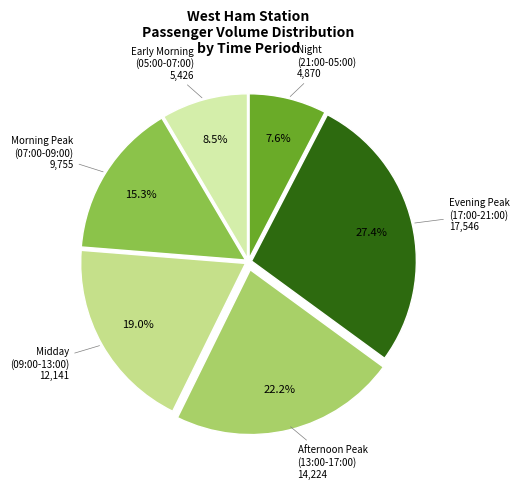

Is there any slice that represents more than half of the pie?

No